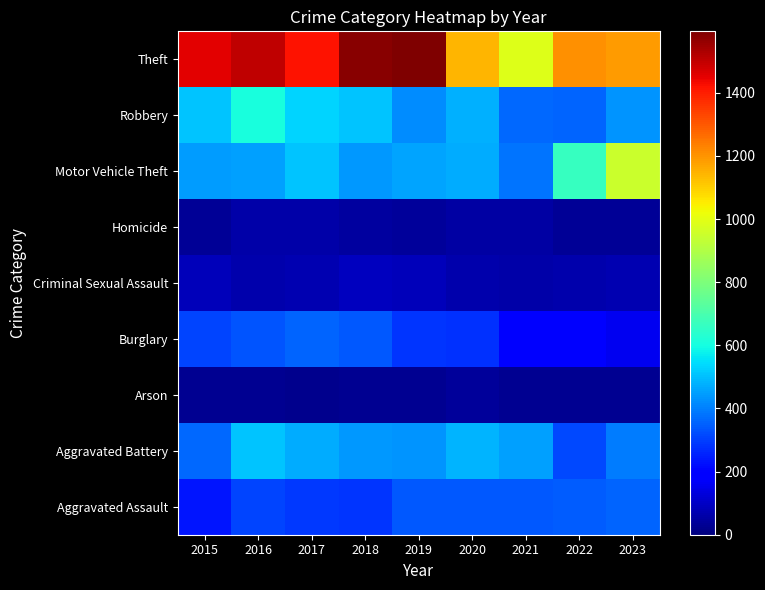

How many data points does each series have?

9